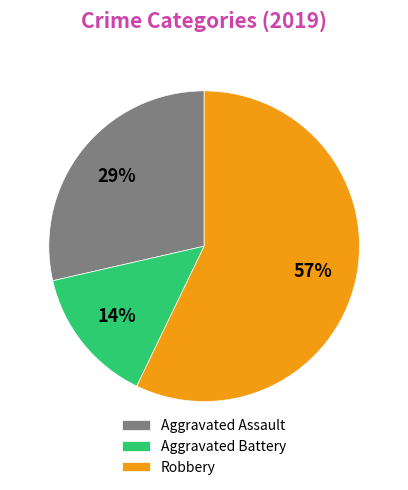

Which slice is the smallest?

Aggravated Battery